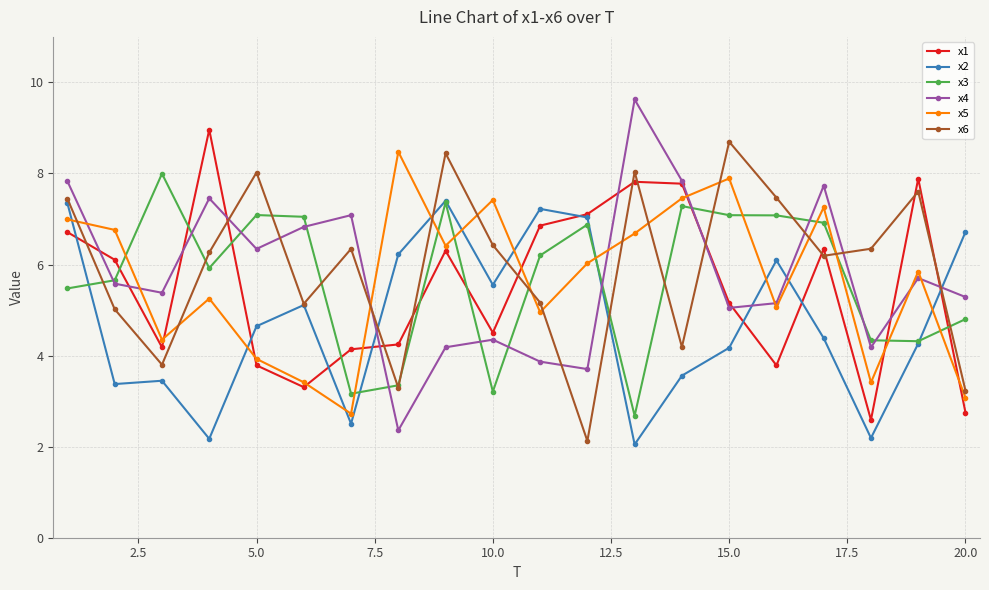

How many times do x3 and x1 cross each other?

9